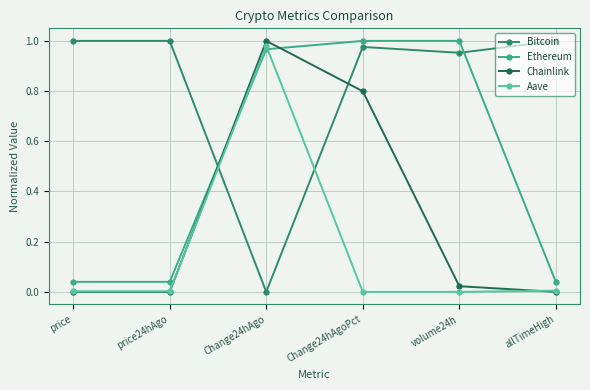

At which category does Ethereum reach its first local valley?

price24hAgo